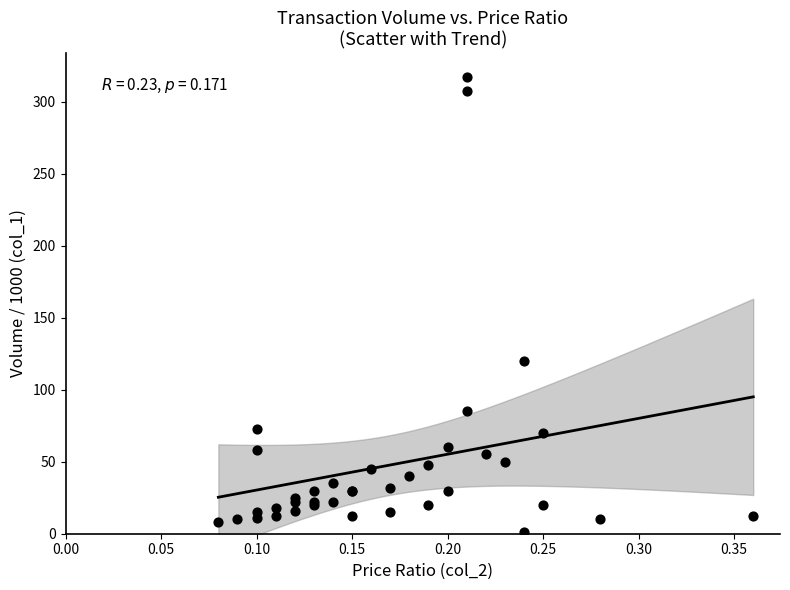

What Y value in the scatter plot is closest to 159?

120